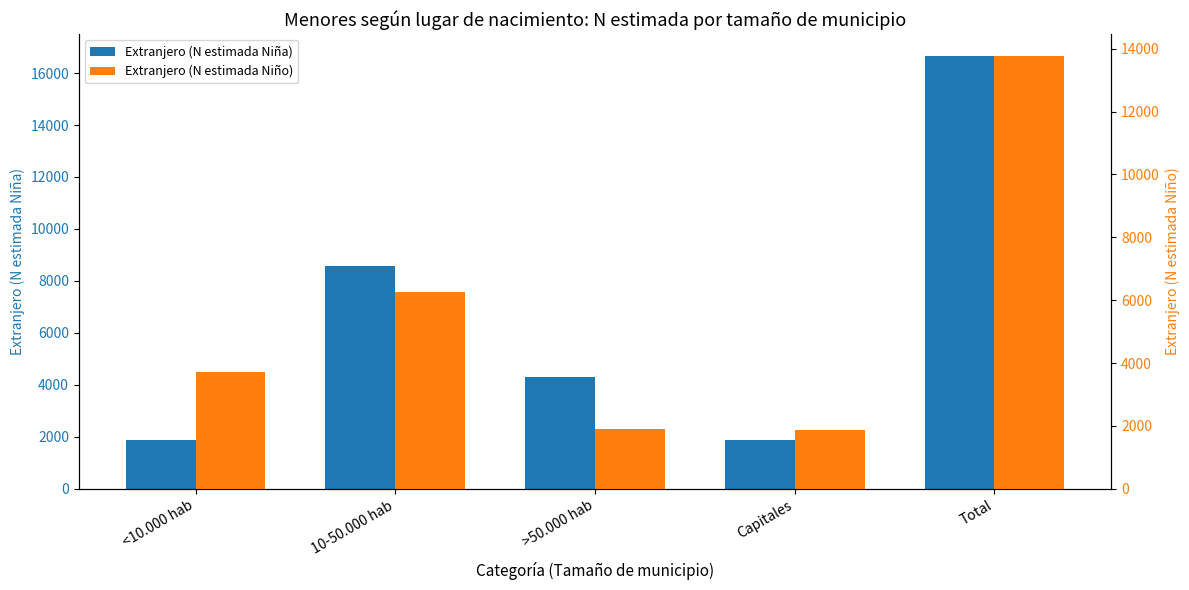

Where does the Extranjero (N estimada Niño) series first go above 3713?

10-50.000 hab